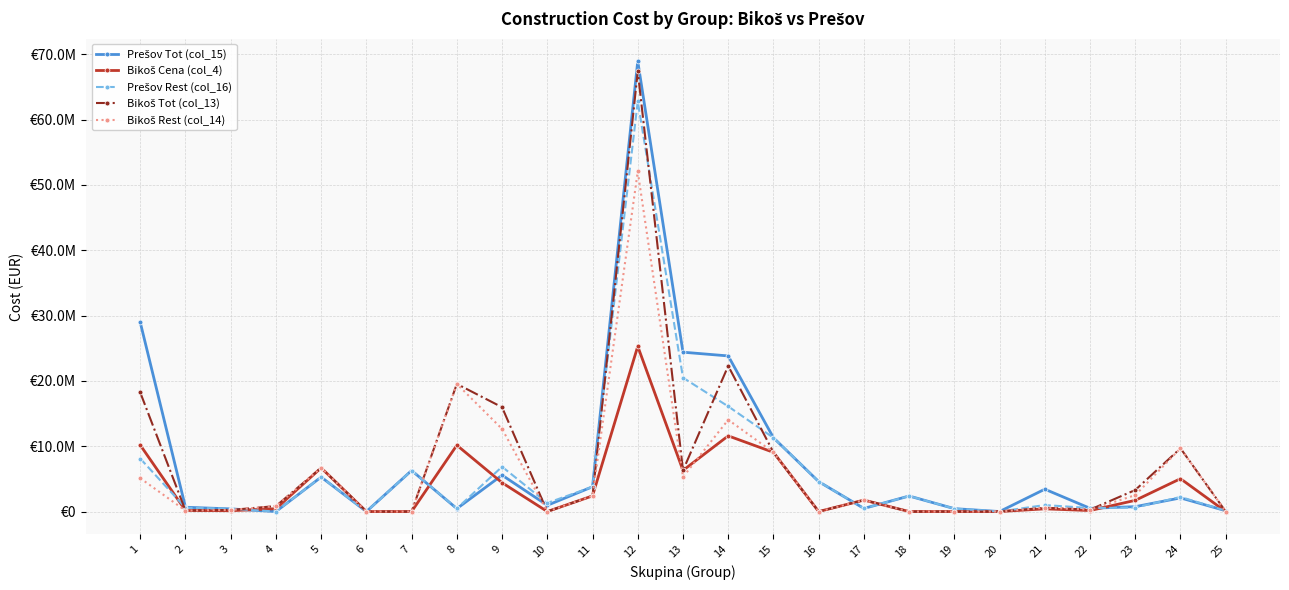

Does the chart have visible grid lines?

Yes